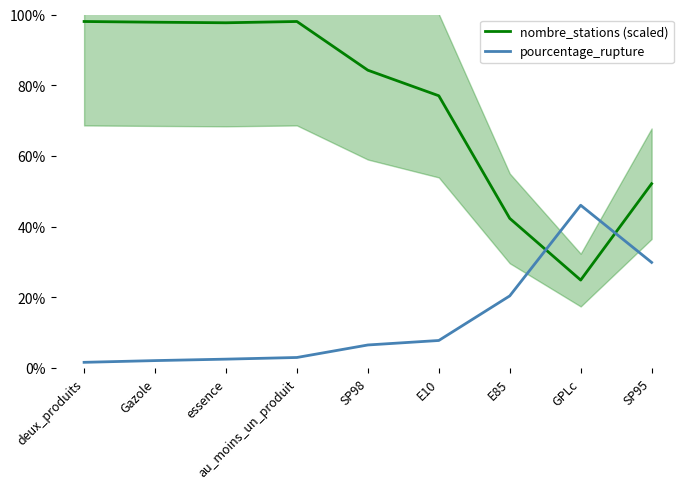

Reading right to left, extract all data points from this chart.

nombre_stations (scaled): 52.1	24.9	42.3	77.0	84.2	98.0	97.7	97.8	98.0
pourcentage_rupture: 29.9	46.0	20.4	7.8	6.5	3.0	2.5	2.1	1.6